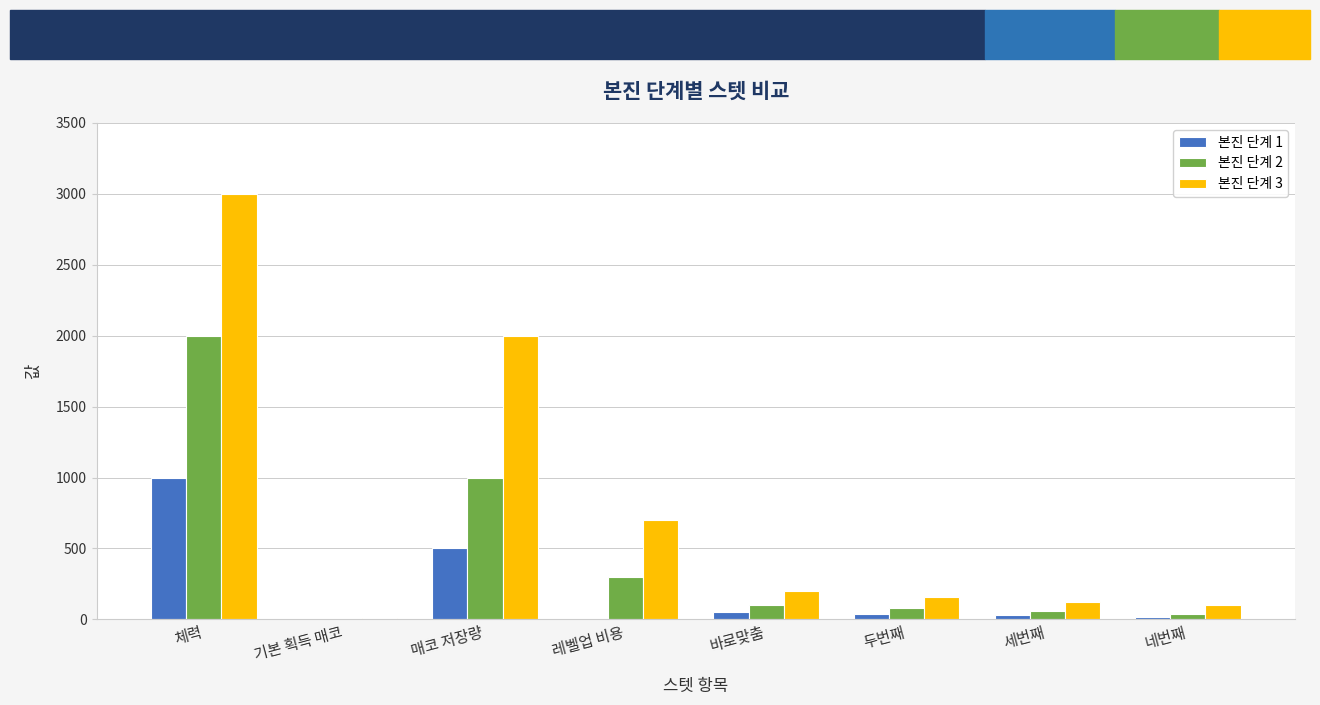

What value does the 본진 단계 3 series have at 세번째, to the nearest 10?

120